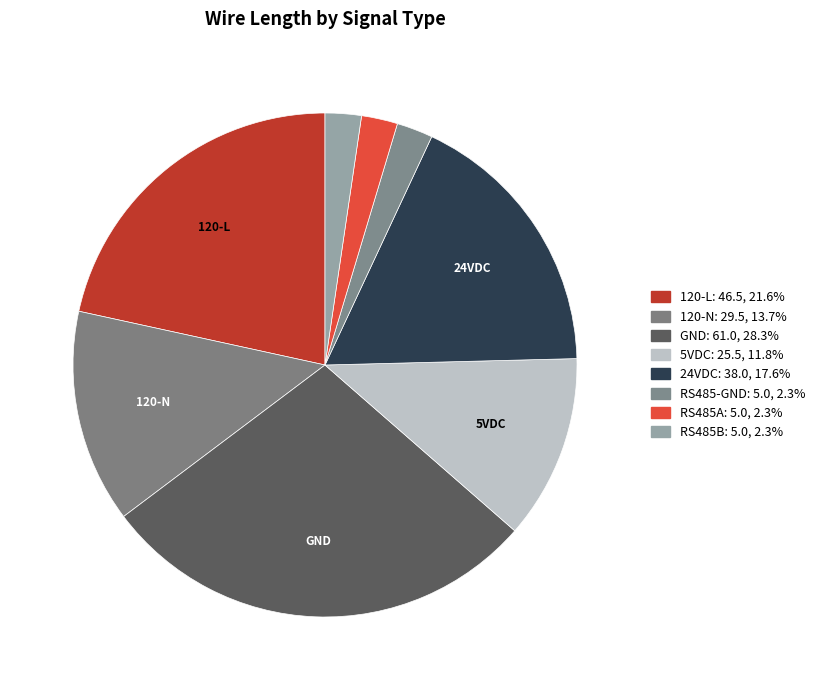

Between RS485B and GND, which is larger?

GND